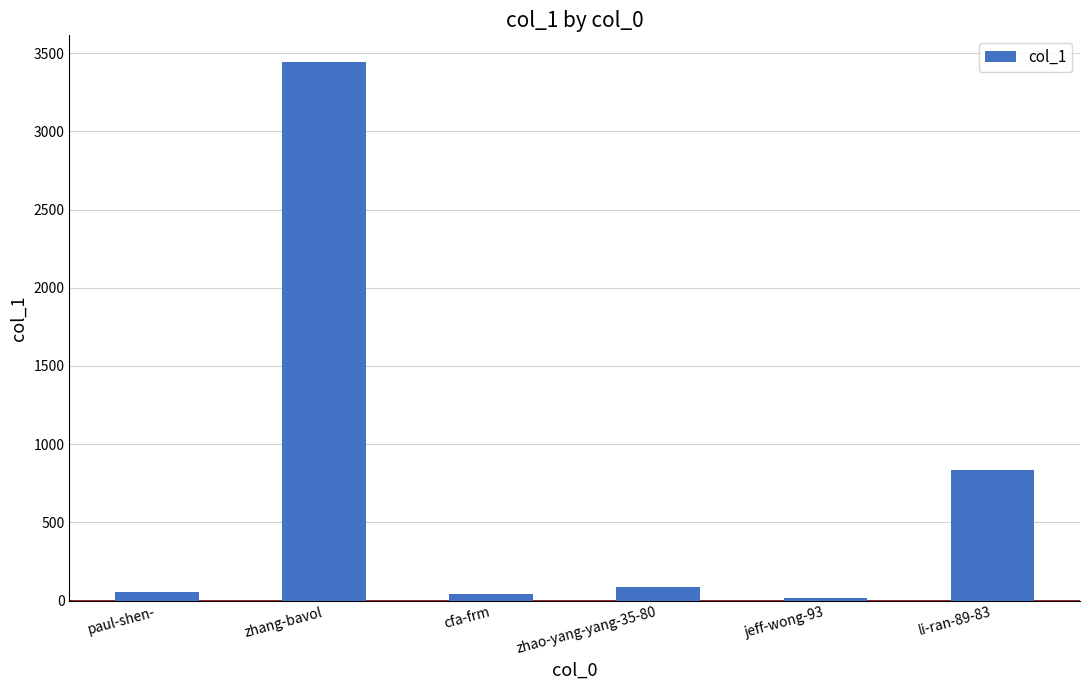

What is the label of the 4th bar from the right?

cfa-frm